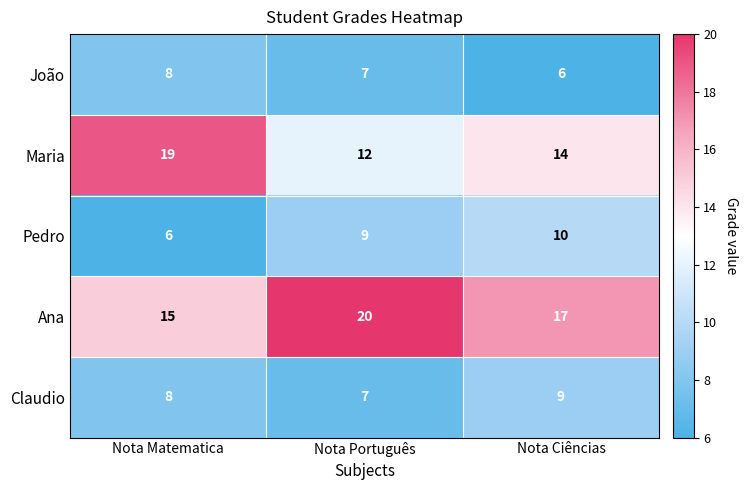

What is the maximum value for João?

8